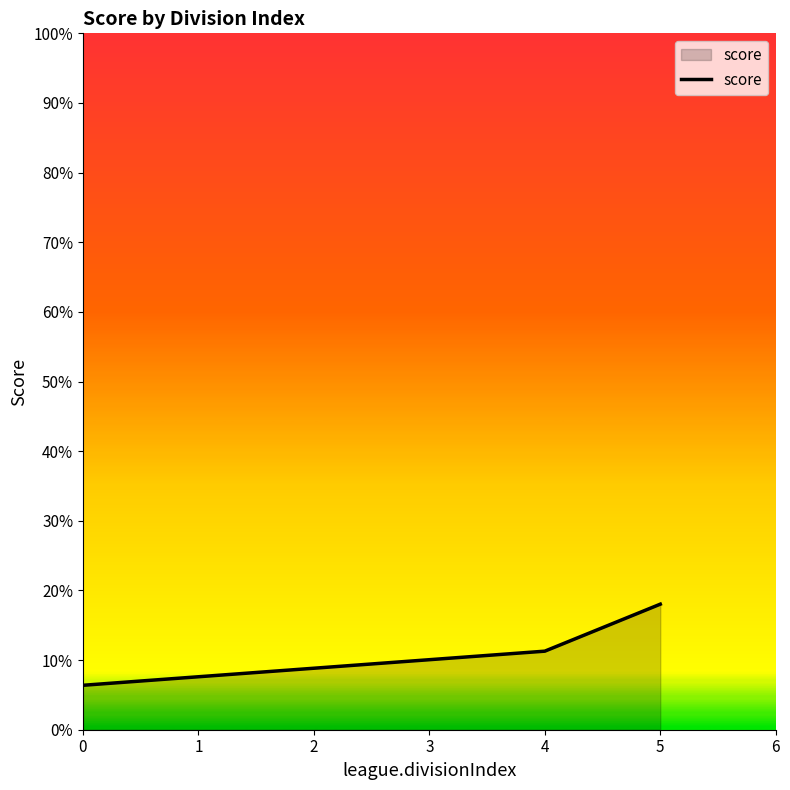

What is the minimum value shown in the chart?

6.4